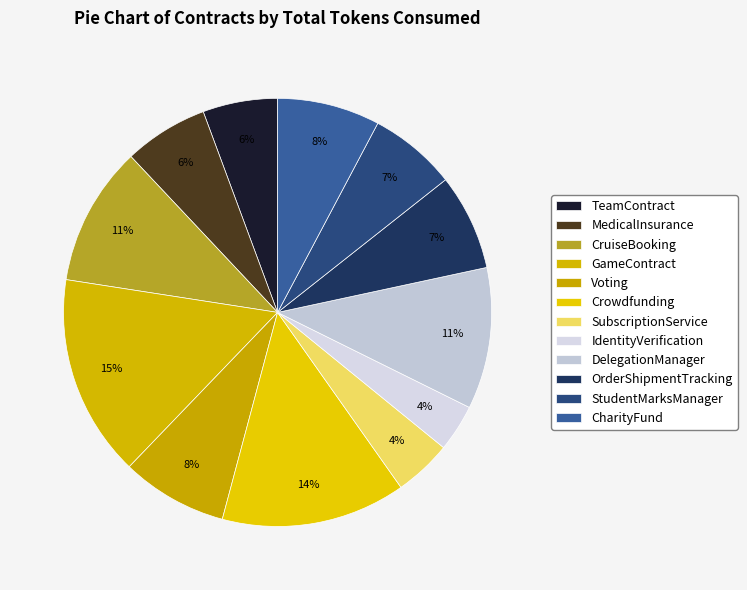

Is there any slice that represents more than half of the pie?

No